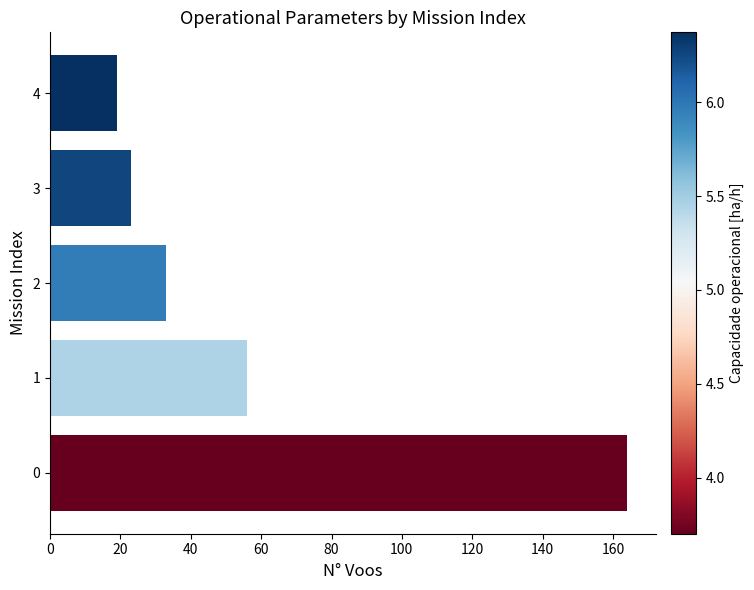

At which category does the chart reach its minimum across all series?

4